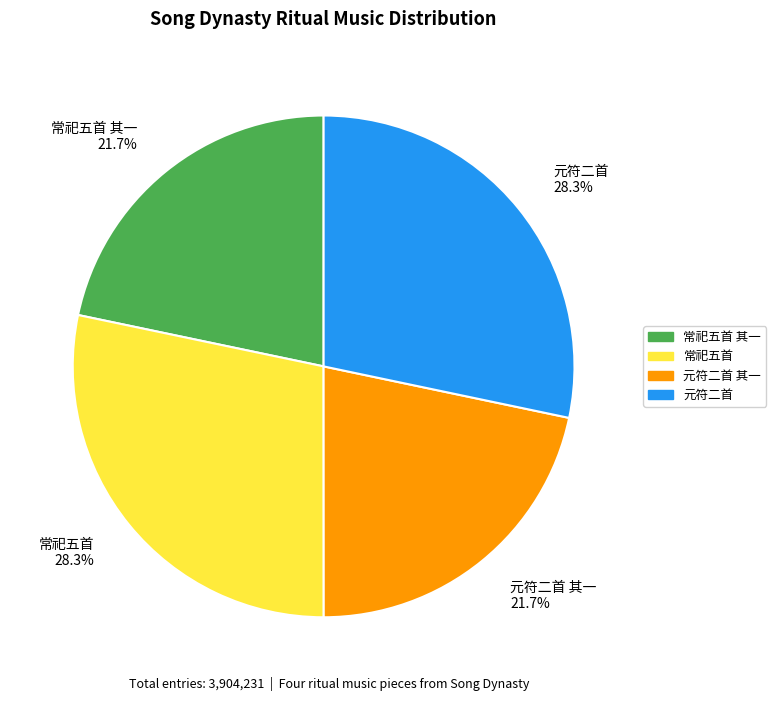

Approximately how many times larger is the value at 元符二首 其一 compared to 元符二首?

0.8